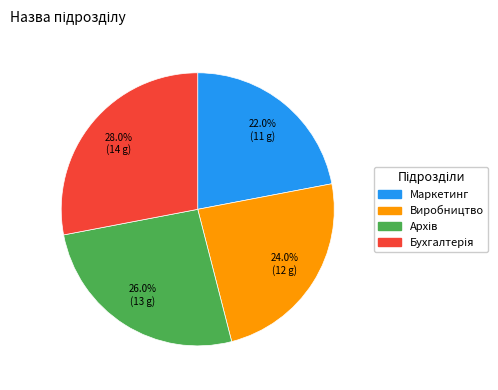

The Виробництво slice represents 17% of the pie. True or false?

False